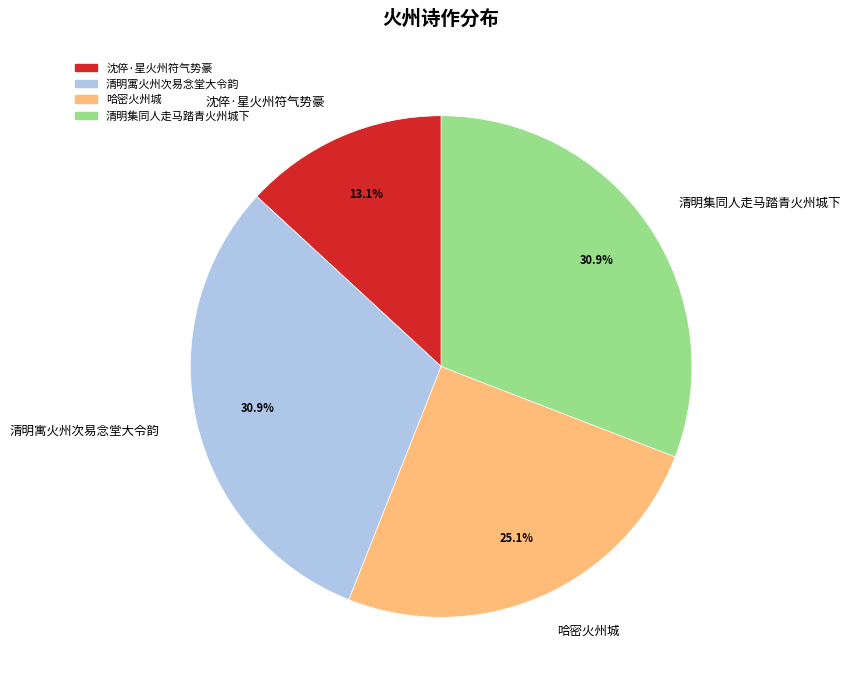

Which slice is the smallest?

沈倅·星火州符气势豪